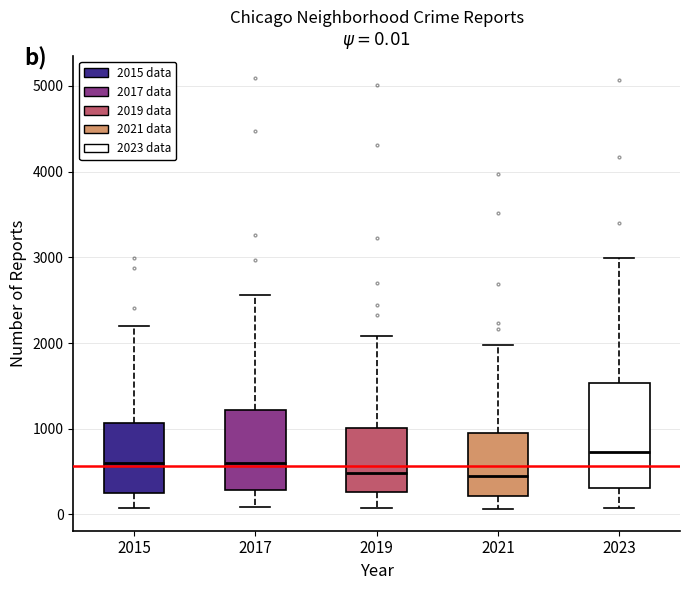

Which box is the tallest, from its lower edge to its upper edge?

2023